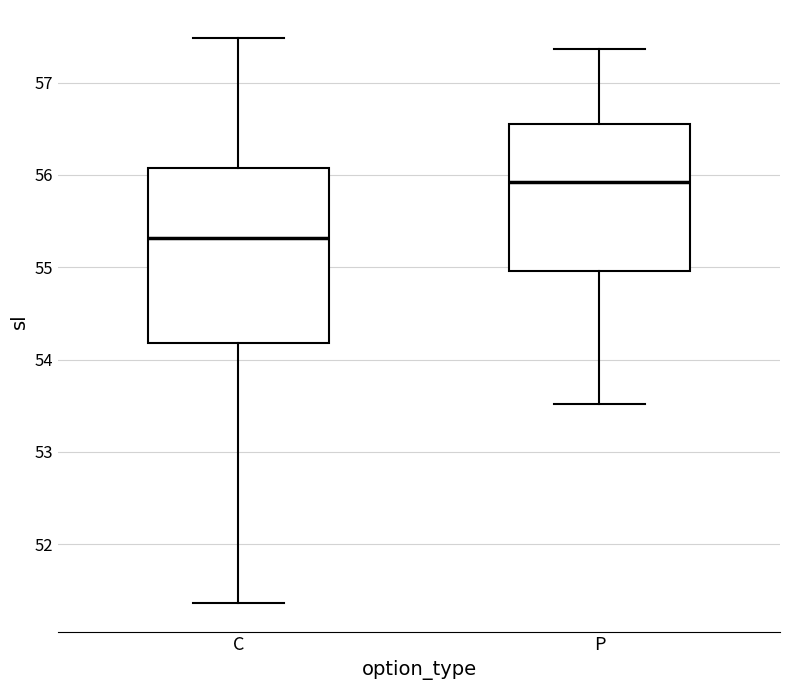

Where does the lower whisker of the box for P end on the y-axis? The values are not printed on the chart, so give them approximately, as read against the axis.

53.5